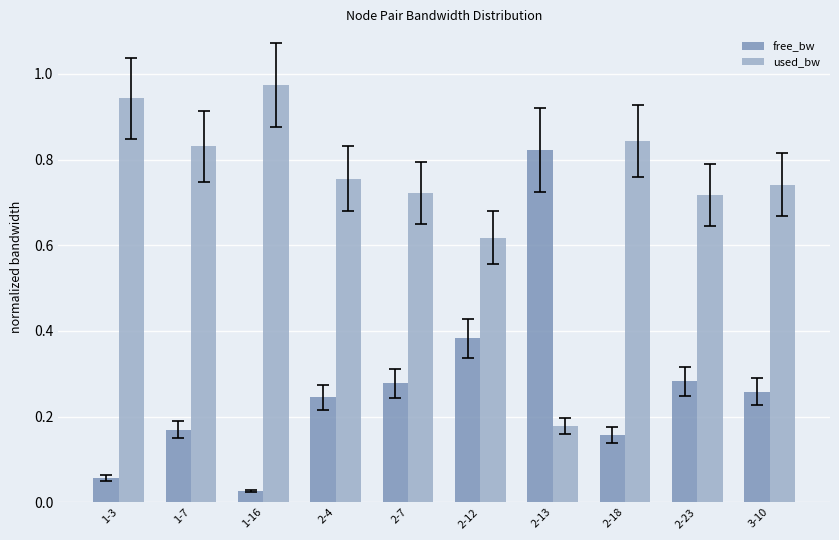

What is the sum of all used_bw values?

7.3